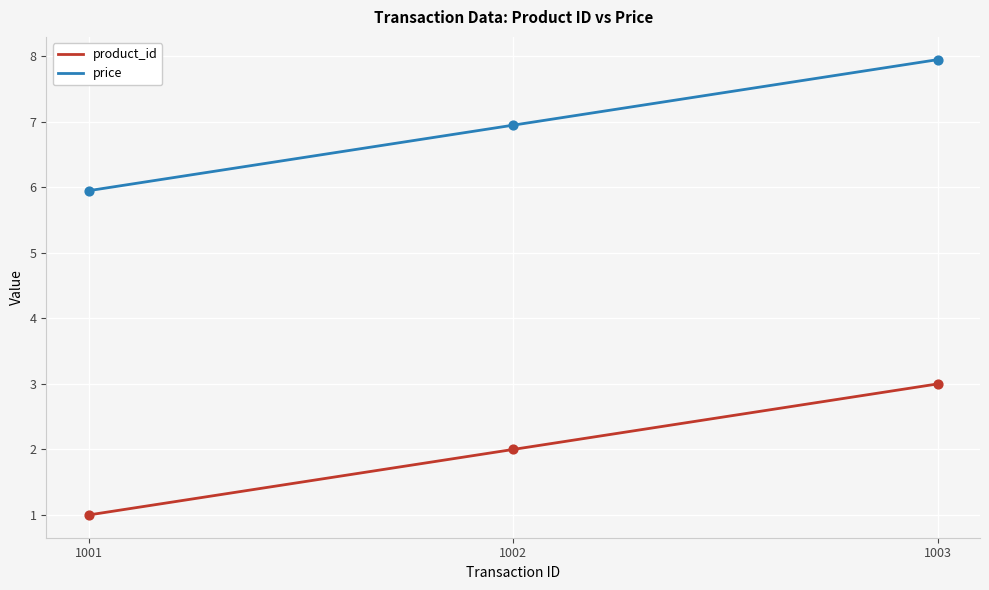

At how many categories does at least one series exceed 2?

3